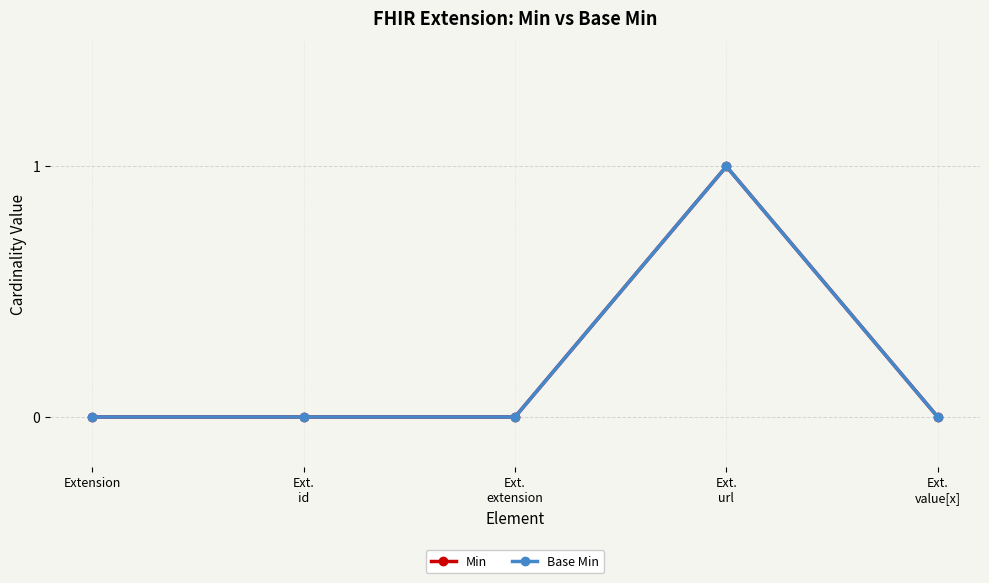

Is it true that Min equals 1 at Ext.
url?

True